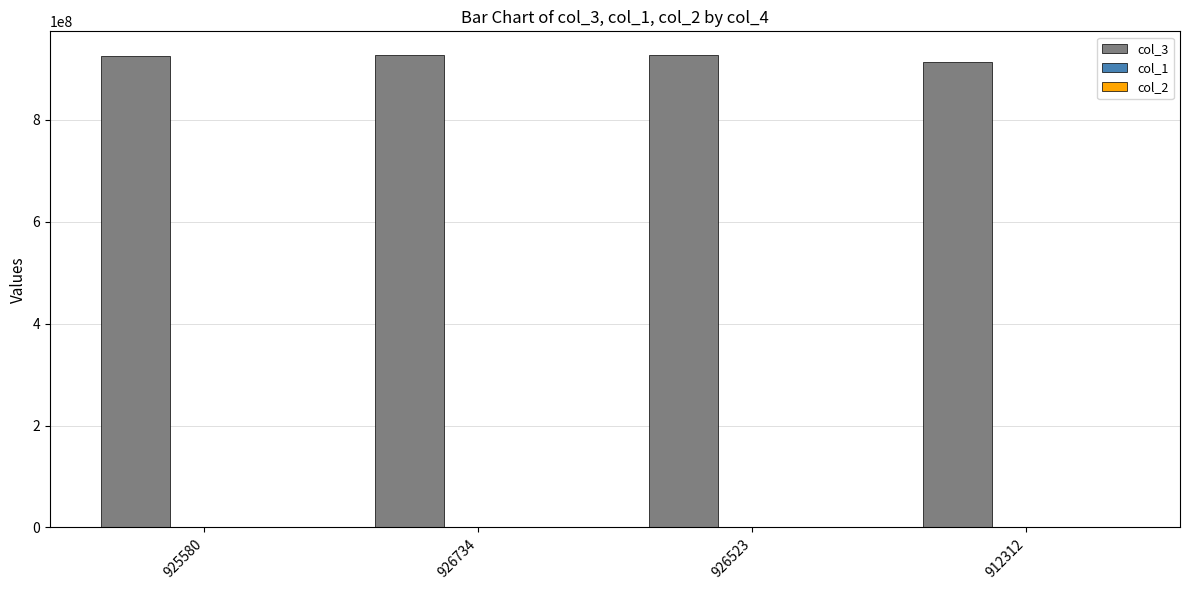

The col_3 series shows 219726824 at 926523. True or false?

False